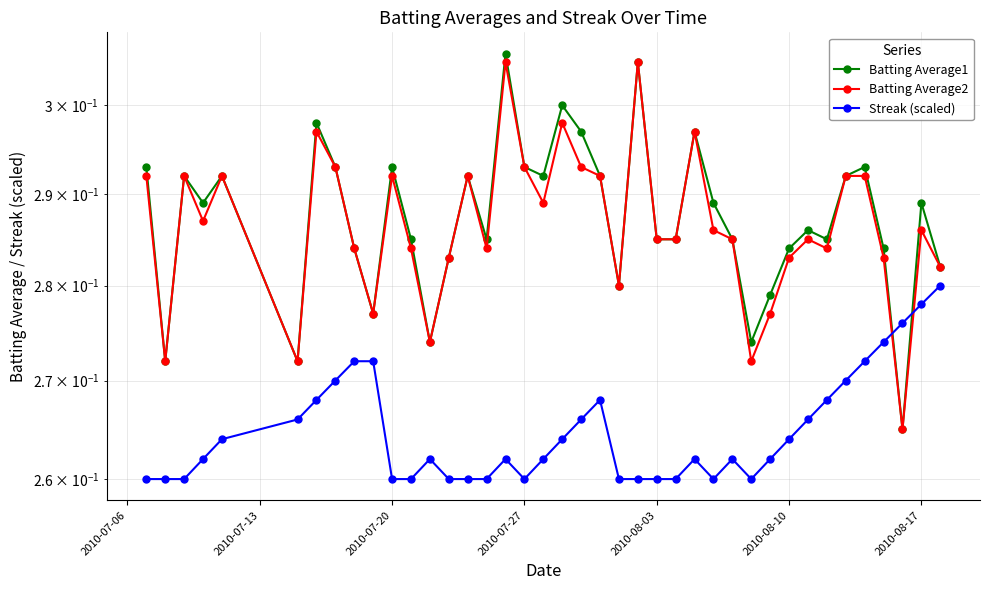

In Batting Average2, how many points are lower than both neighbors (excluding endpoints)?

11